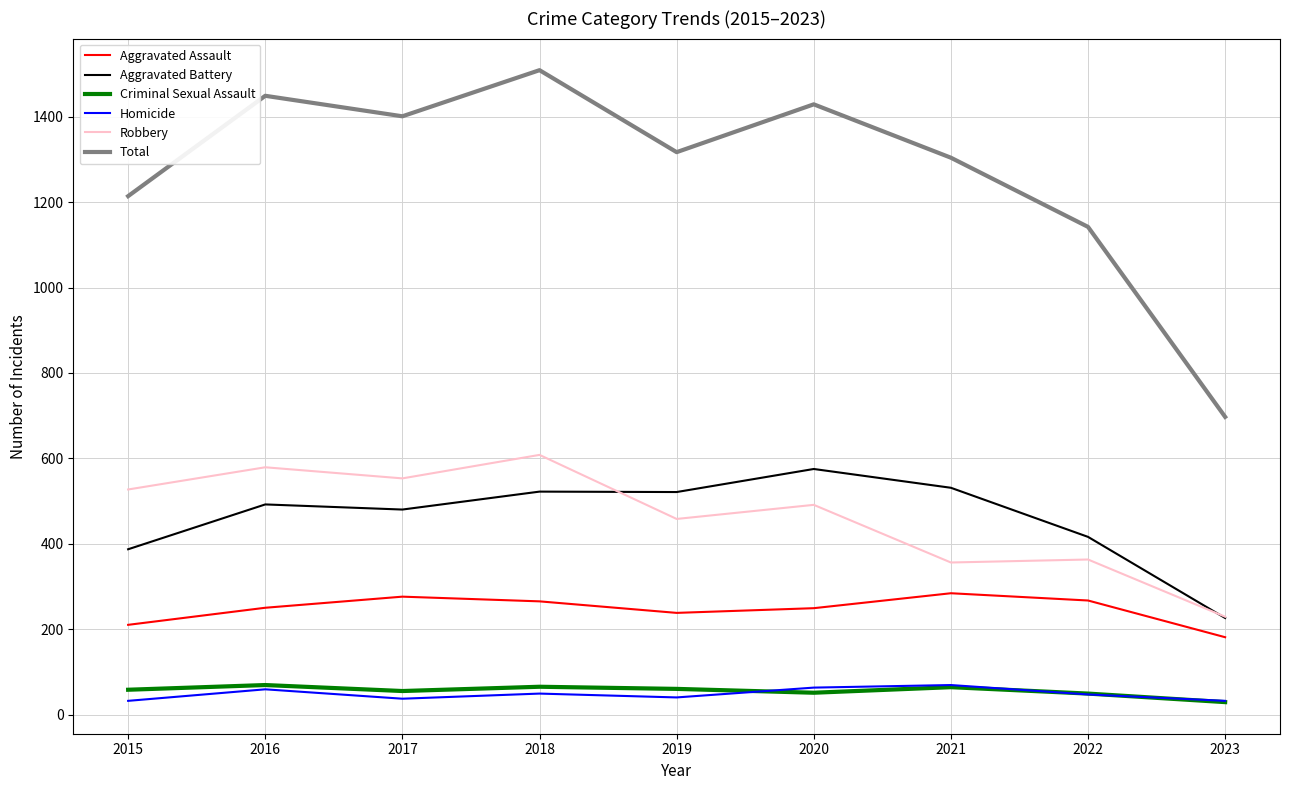

What is the difference between the Aggravated Assault values at 2020 and 2023?

68